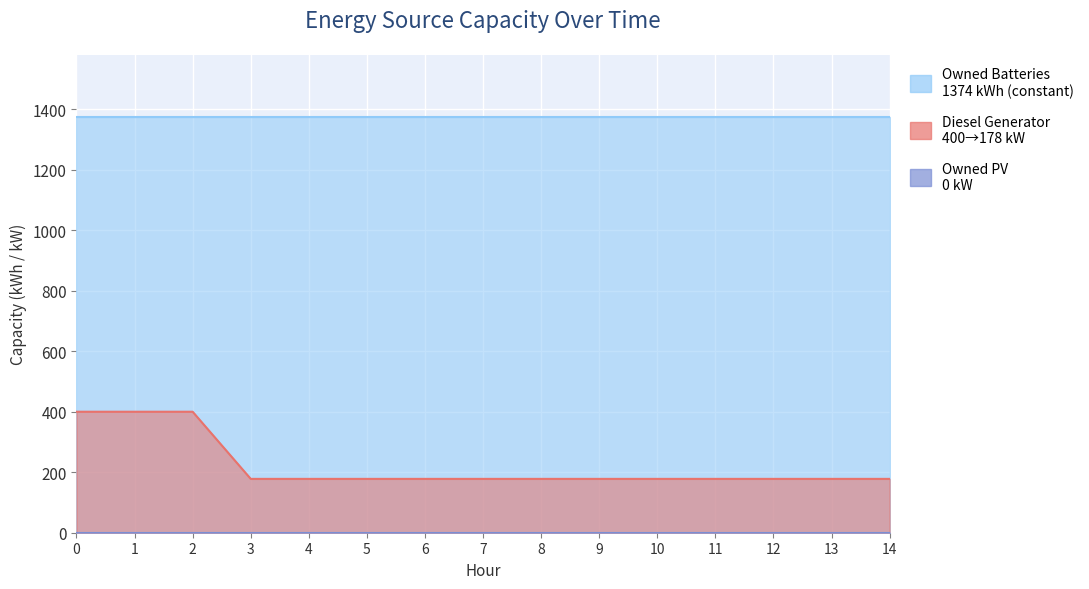

Rank the series by their average value, from lowest to highest.

Owned PV, Diesel Generator, Owned Batteries